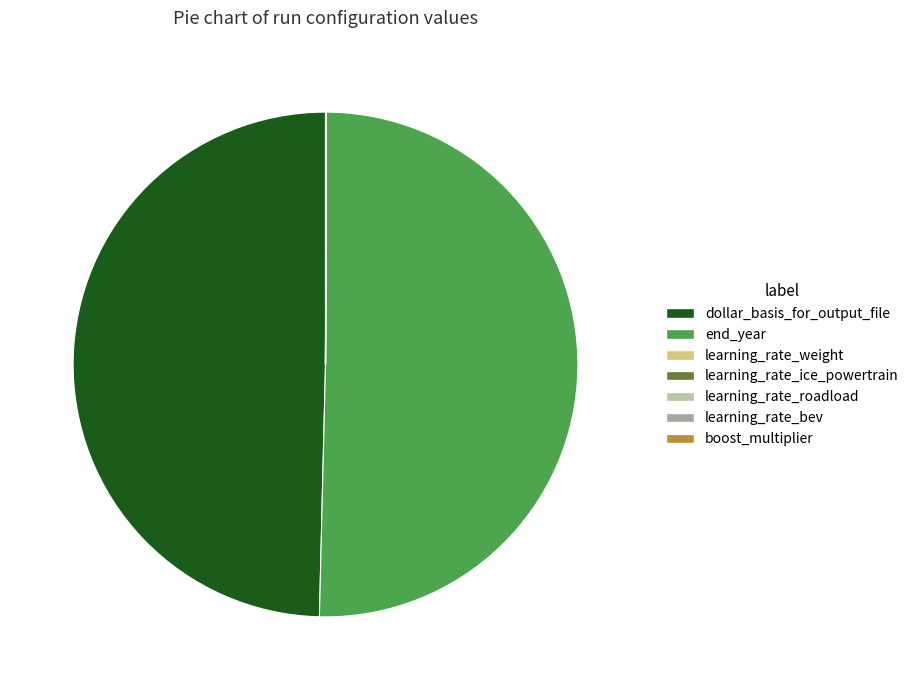

Which category accounts for the majority?

end_year